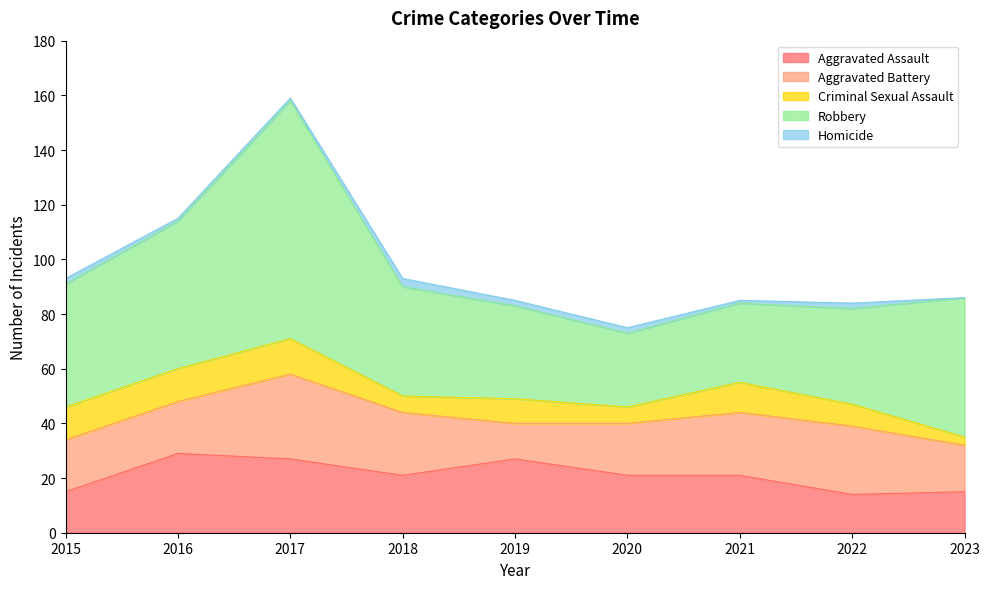

What is the greatest value displayed?

87